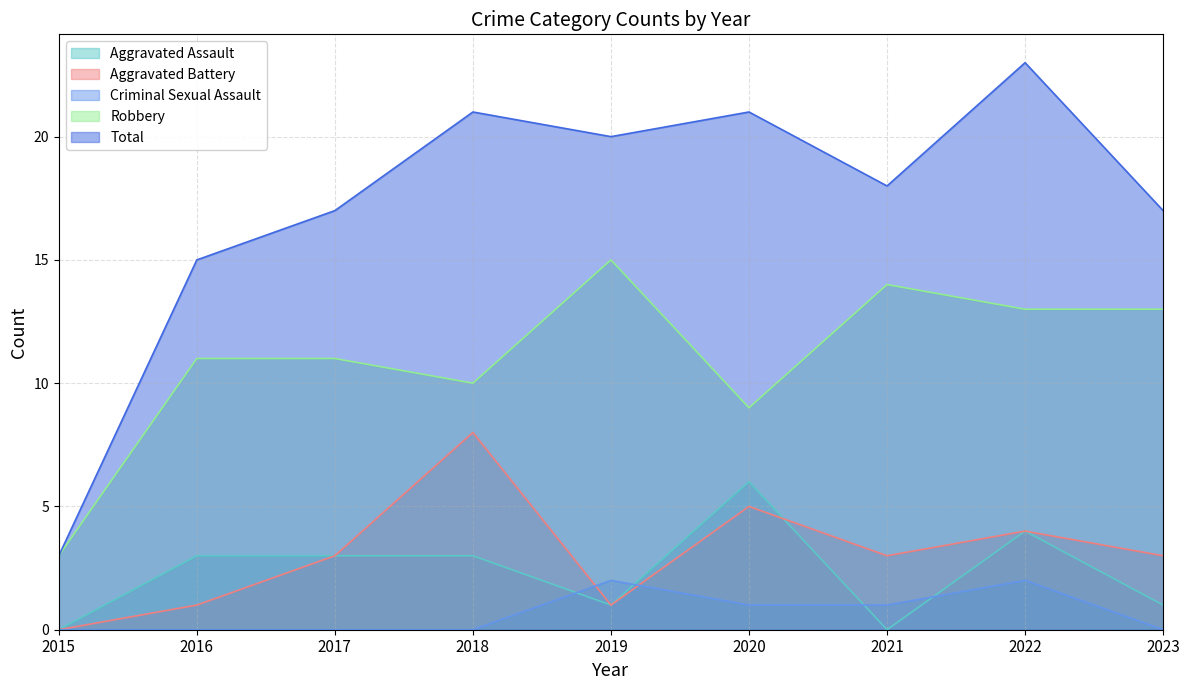

What is the value of the Total point at the 6th from the left?

21